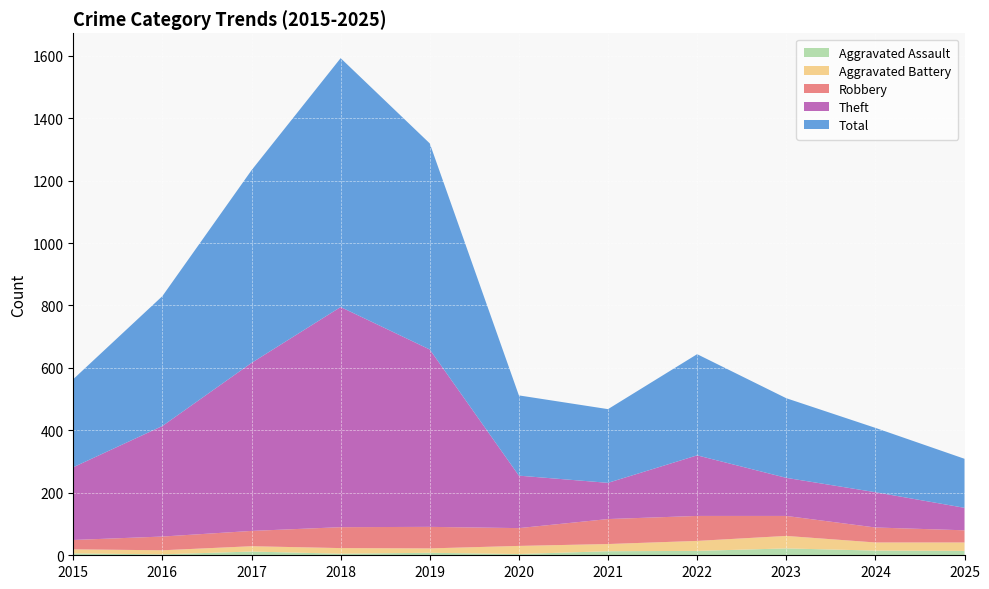

Reading left to right, transcribe all the data shown in this chart.

Aggravated Assault: 2015=6	2016=3	2017=12	2018=5	2019=8	2020=4	2021=13	2022=14	2023=22	2024=15	2025=14
Aggravated Battery: 2015=13	2016=13	2017=17	2018=18	2019=14	2020=26	2021=23	2022=32	2023=40	2024=26	2025=27
Robbery: 2015=30	2016=44	2017=49	2018=67	2019=69	2020=57	2021=80	2022=80	2023=64	2024=48	2025=39
Theft: 2015=233	2016=354	2017=538	2018=705	2019=568	2020=168	2021=116	2022=194	2023=122	2024=113	2025=72
Total: 2015=282	2016=416	2017=617	2018=797	2019=660	2020=257	2021=236	2022=324	2023=255	2024=206	2025=157